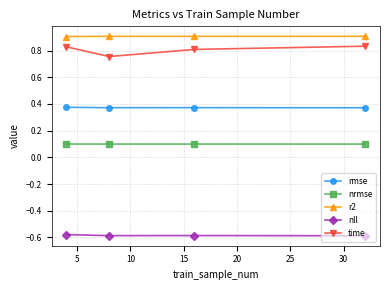

What is the value of the nrmse point at the 2nd from the left?

0.1